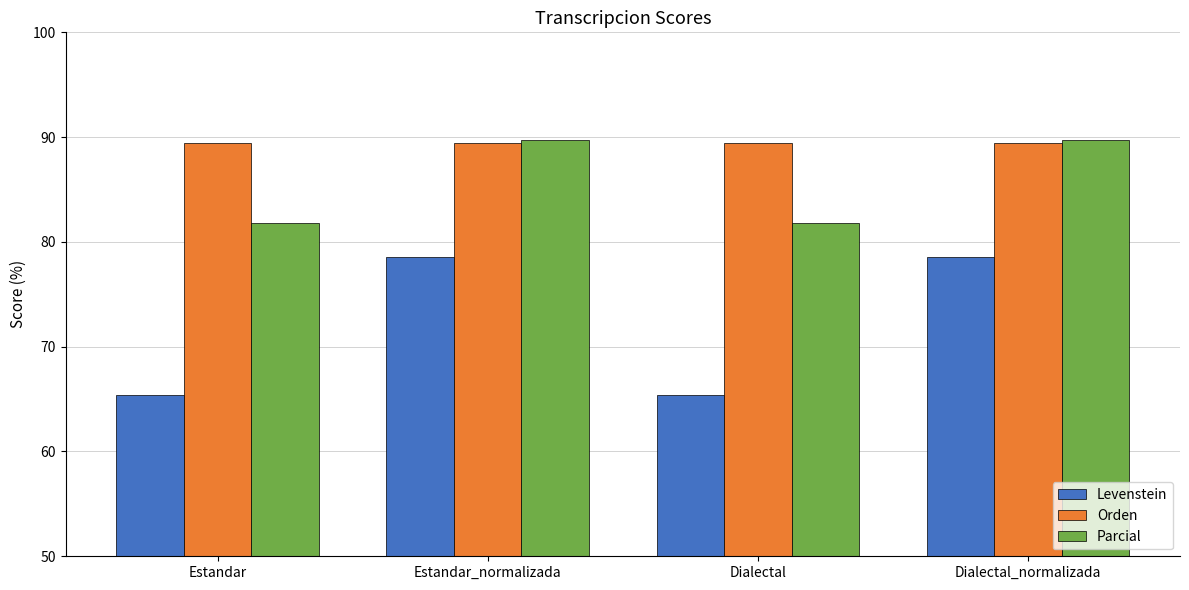

At Dialectal, list the series in order from smallest to largest.

Levenstein, Parcial, Orden